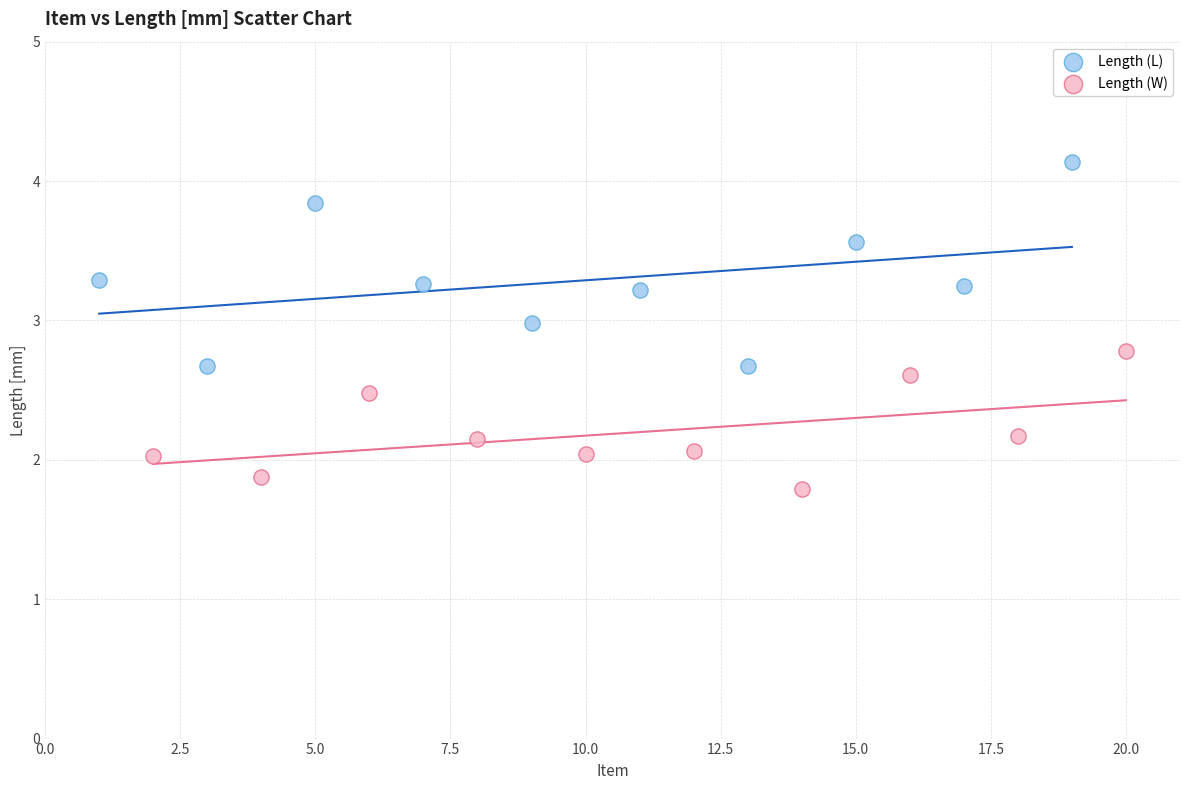

Which series contains the highest Y value?

Length (L)